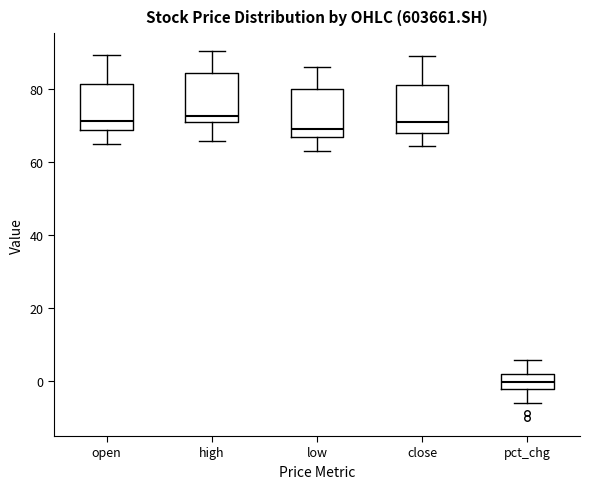

Where is the upper edge of the box for open on the y-axis? The values are not printed on the chart, so give them approximately, as read against the axis.

82